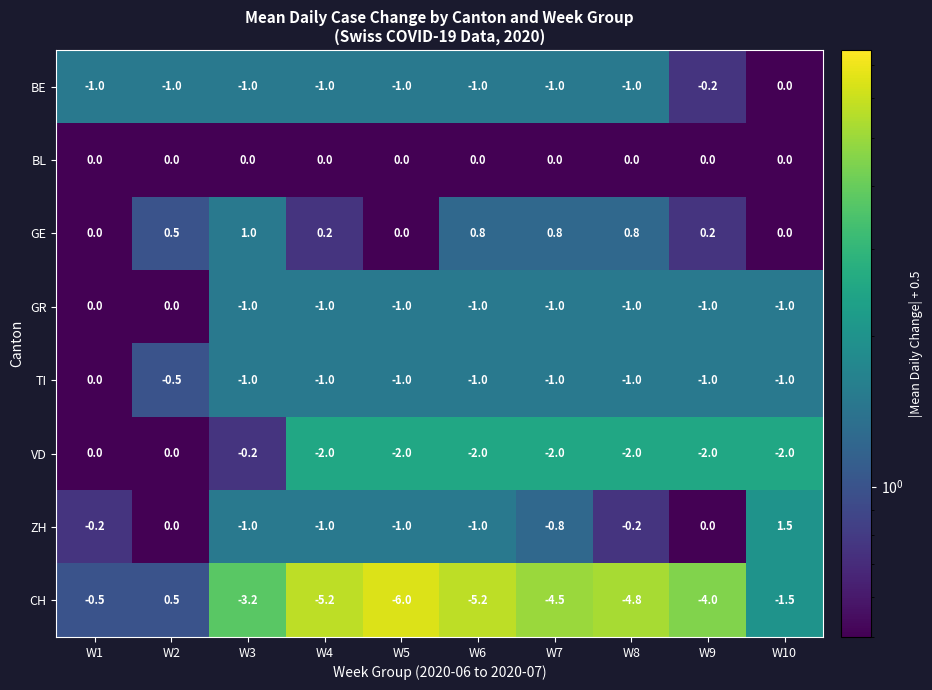

What is the total value across all series at W8?

-9.2